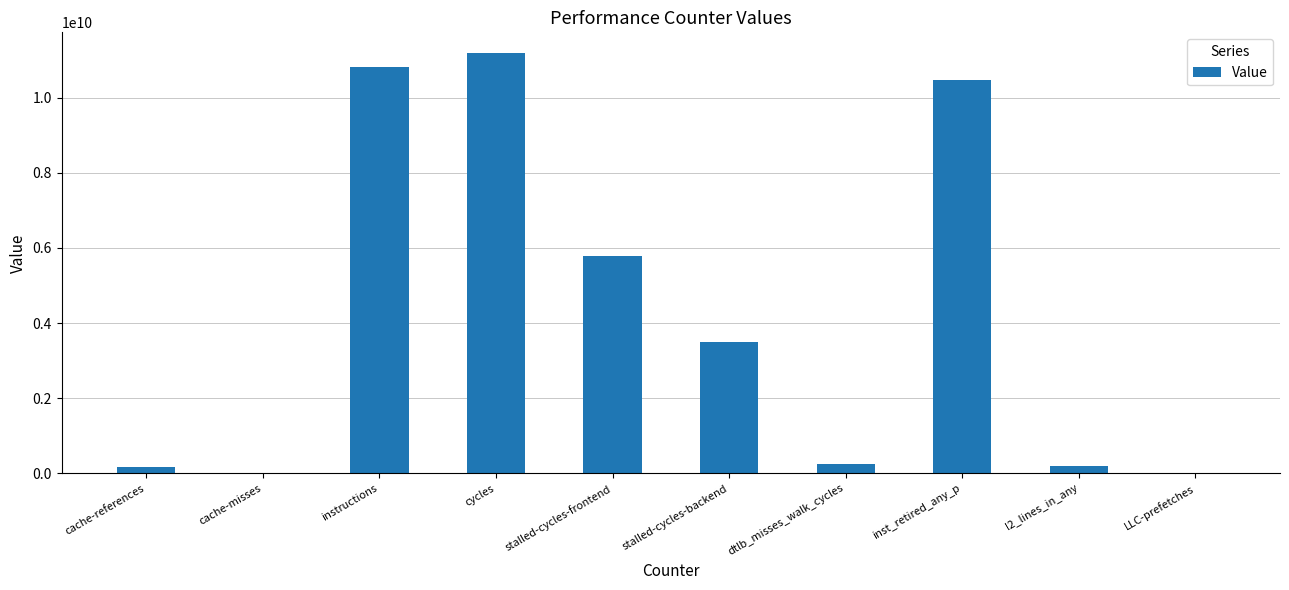

Which category has the highest value across all series?

cycles